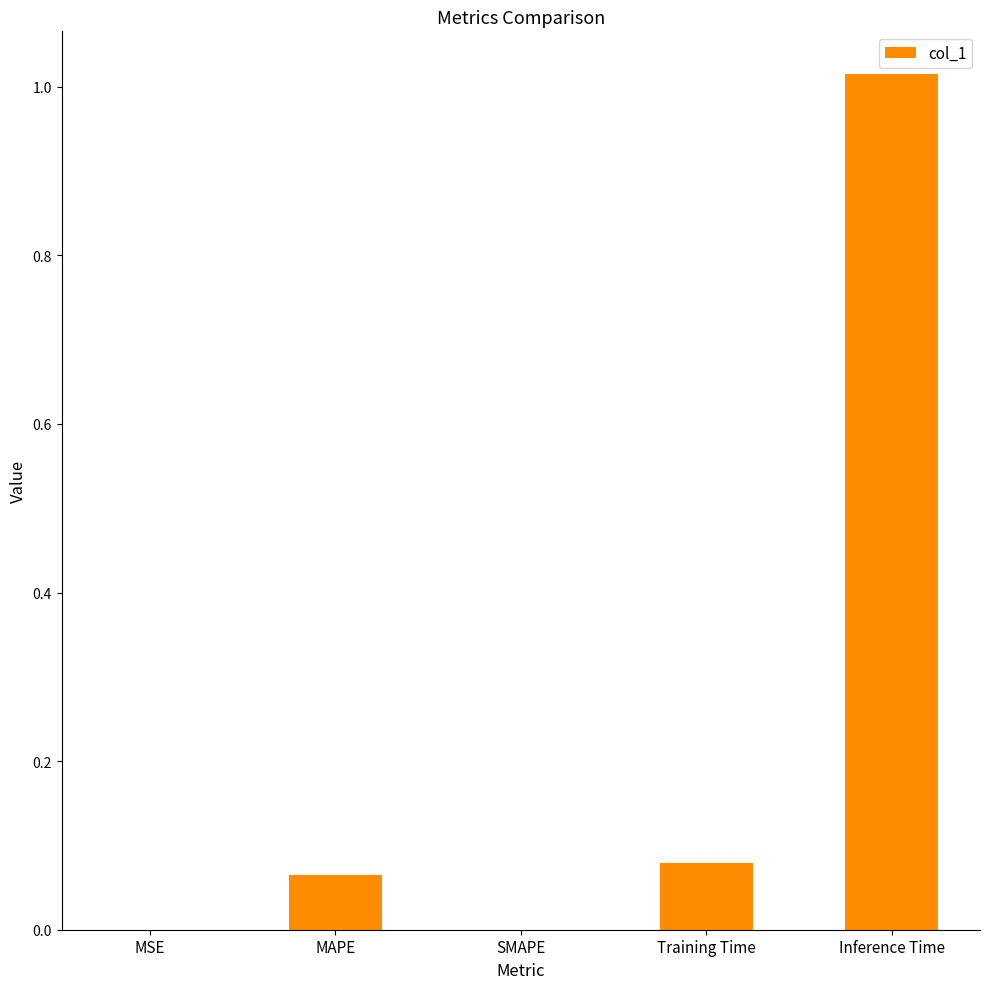

Which category has the highest value across all series?

Inference Time